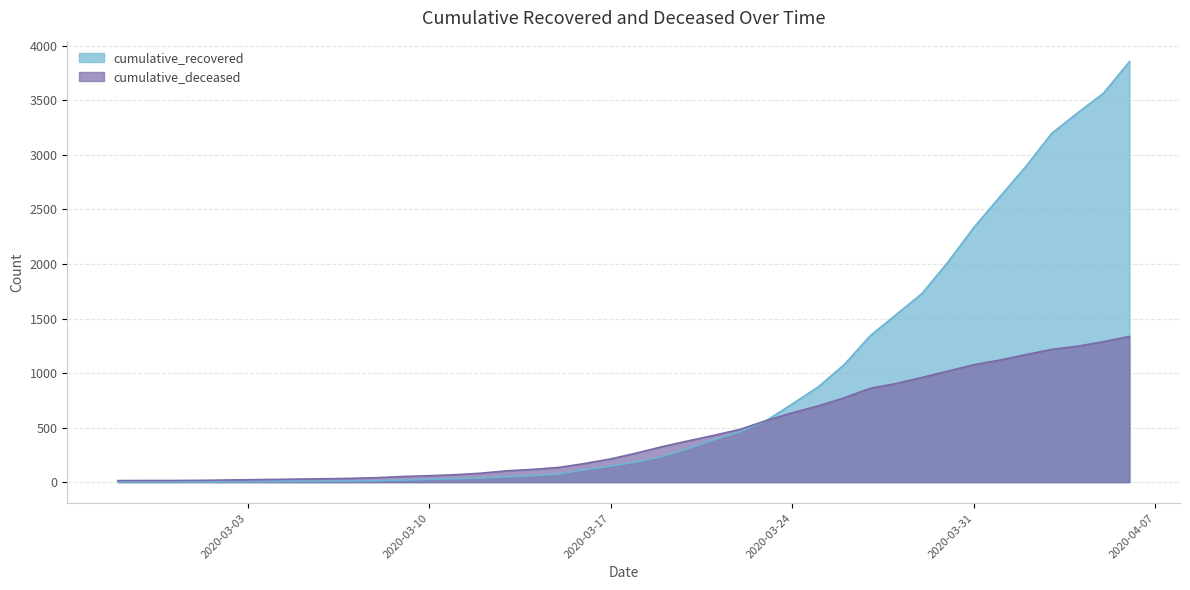

What is the approximate value of cumulative_deceased at 2020-03-11, to the nearest 100?

100